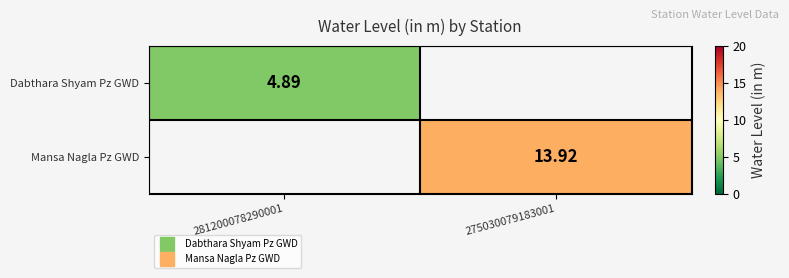

What is the smallest value displayed?

4.9